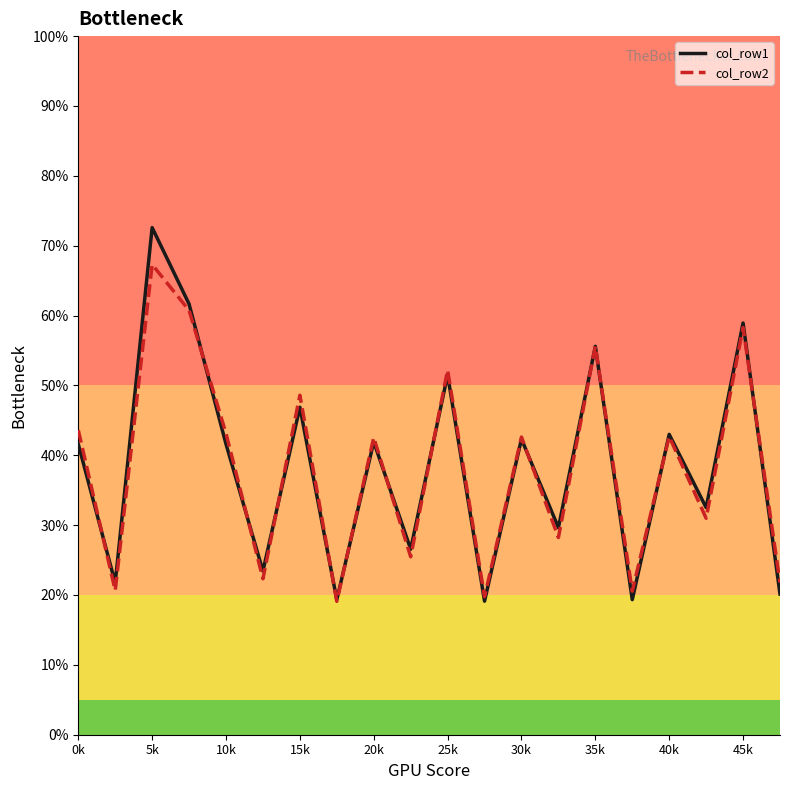

What is the highest value of the col_row2 series?

67.3